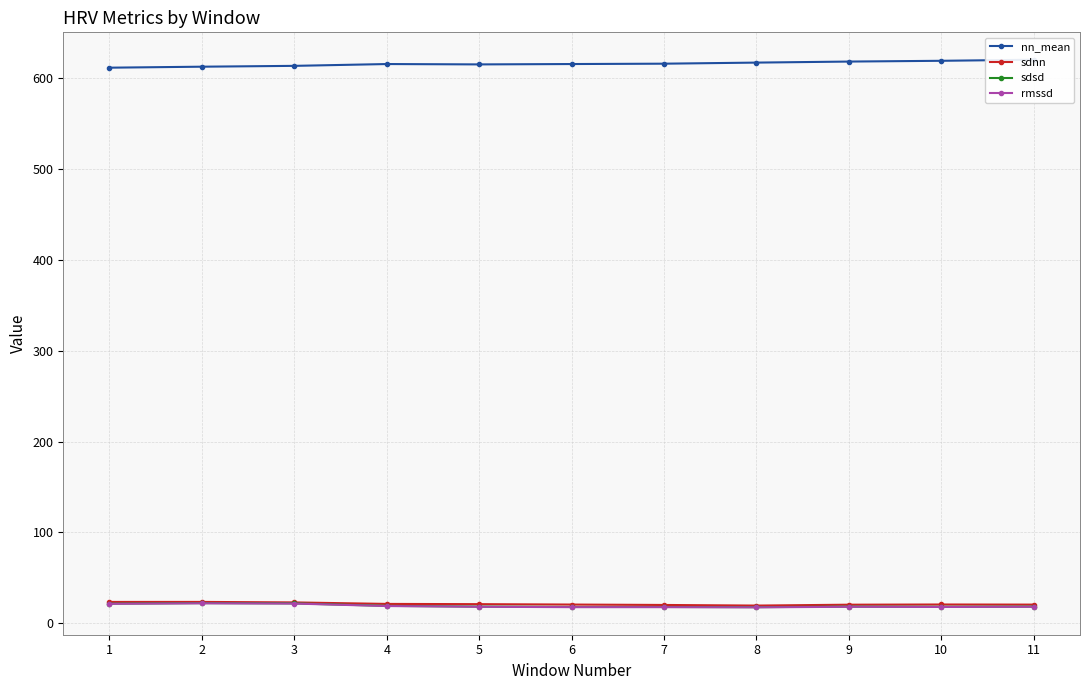

At which category does nn_mean reach its first local peak?

4